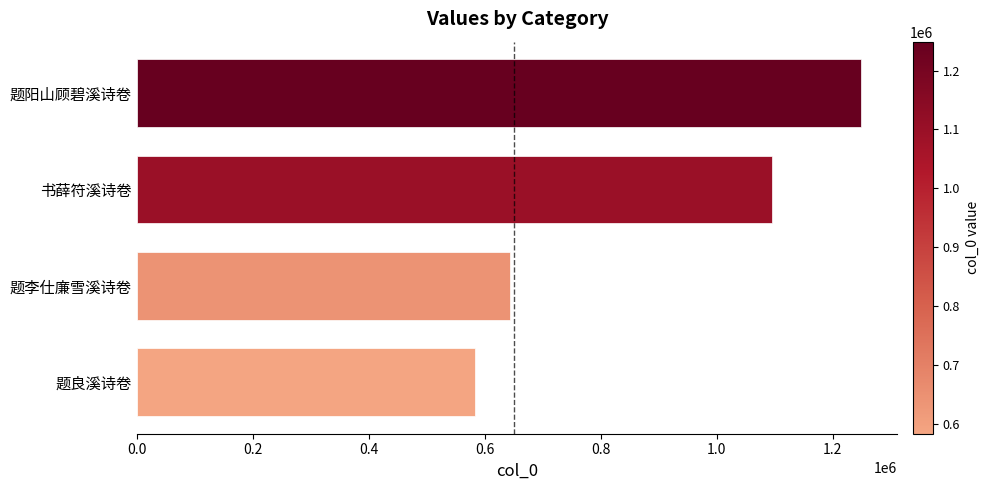

What is the ratio of the value at 题阳山顾碧溪诗卷 to the value at 题李仕廉雪溪诗卷?

1.9